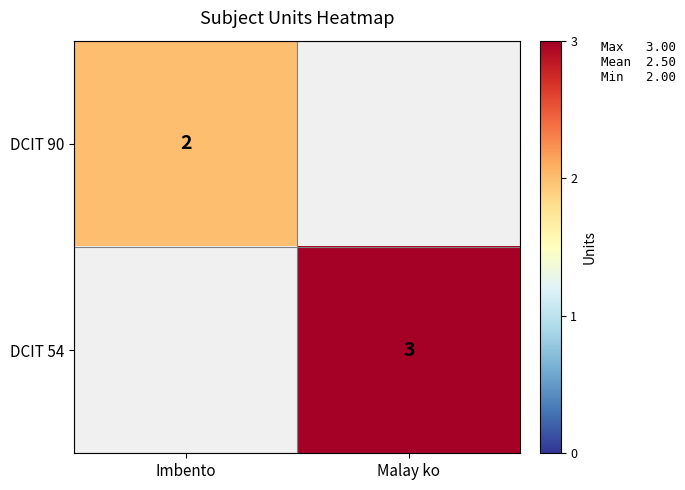

Between Imbento and Malay ko, which is larger?

Imbento